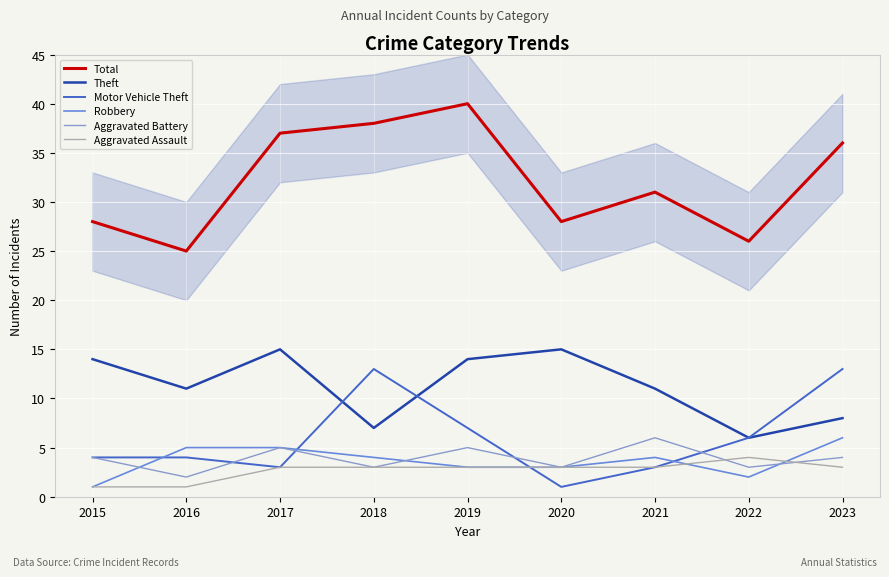

In Aggravated Battery, how many points are higher than both neighbors (excluding endpoints)?

3